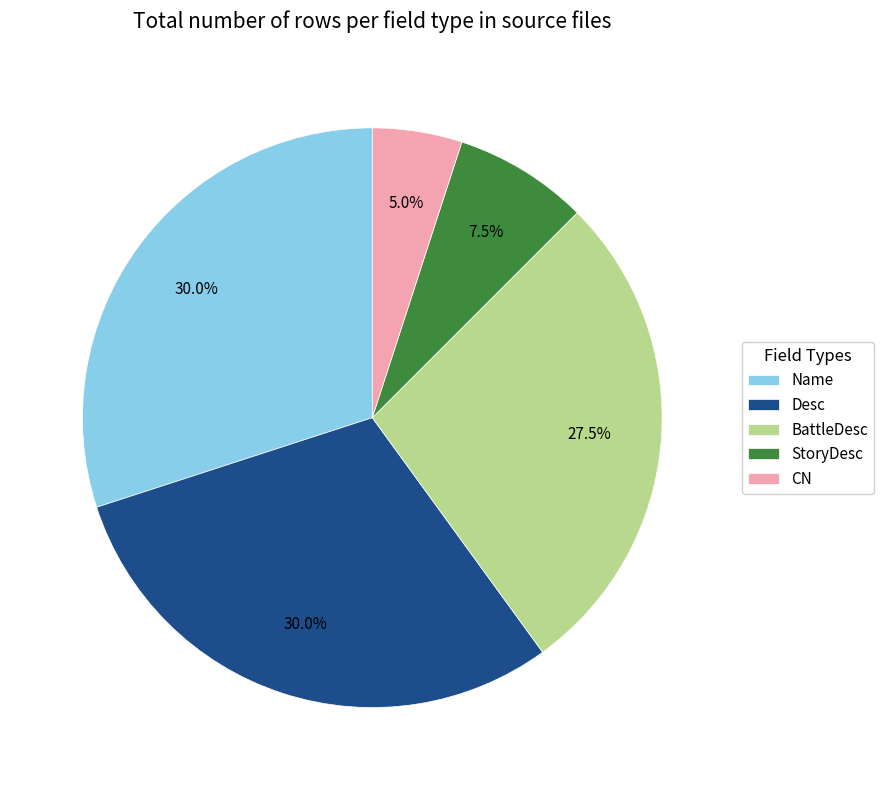

What is the ratio of the value at Desc to the value at BattleDesc?

1.1